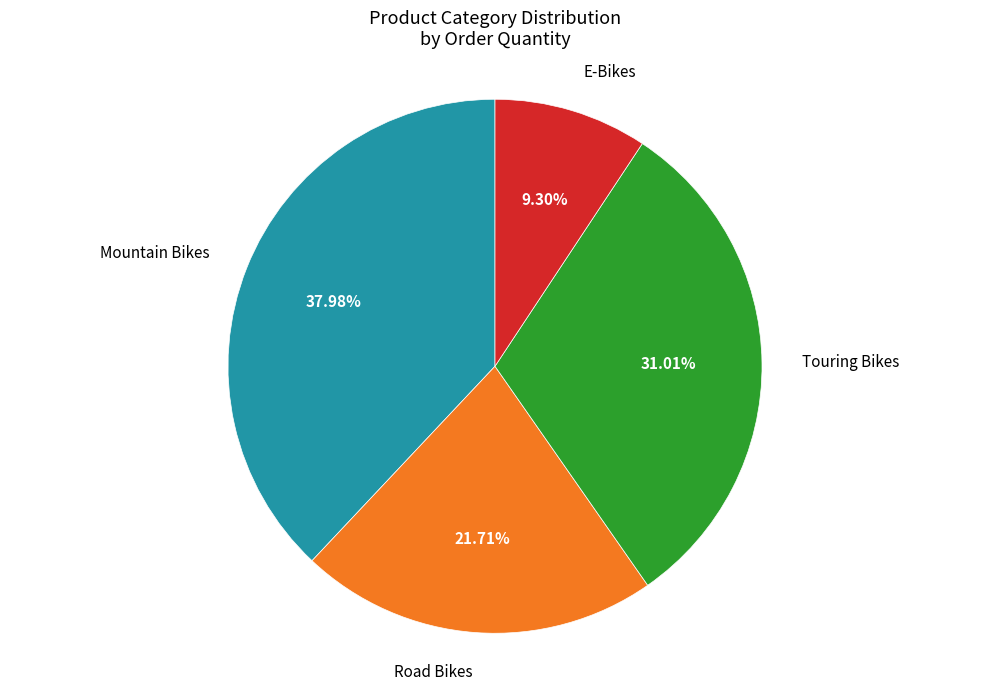

How much of the chart is everything except Road Bikes?

78.3%